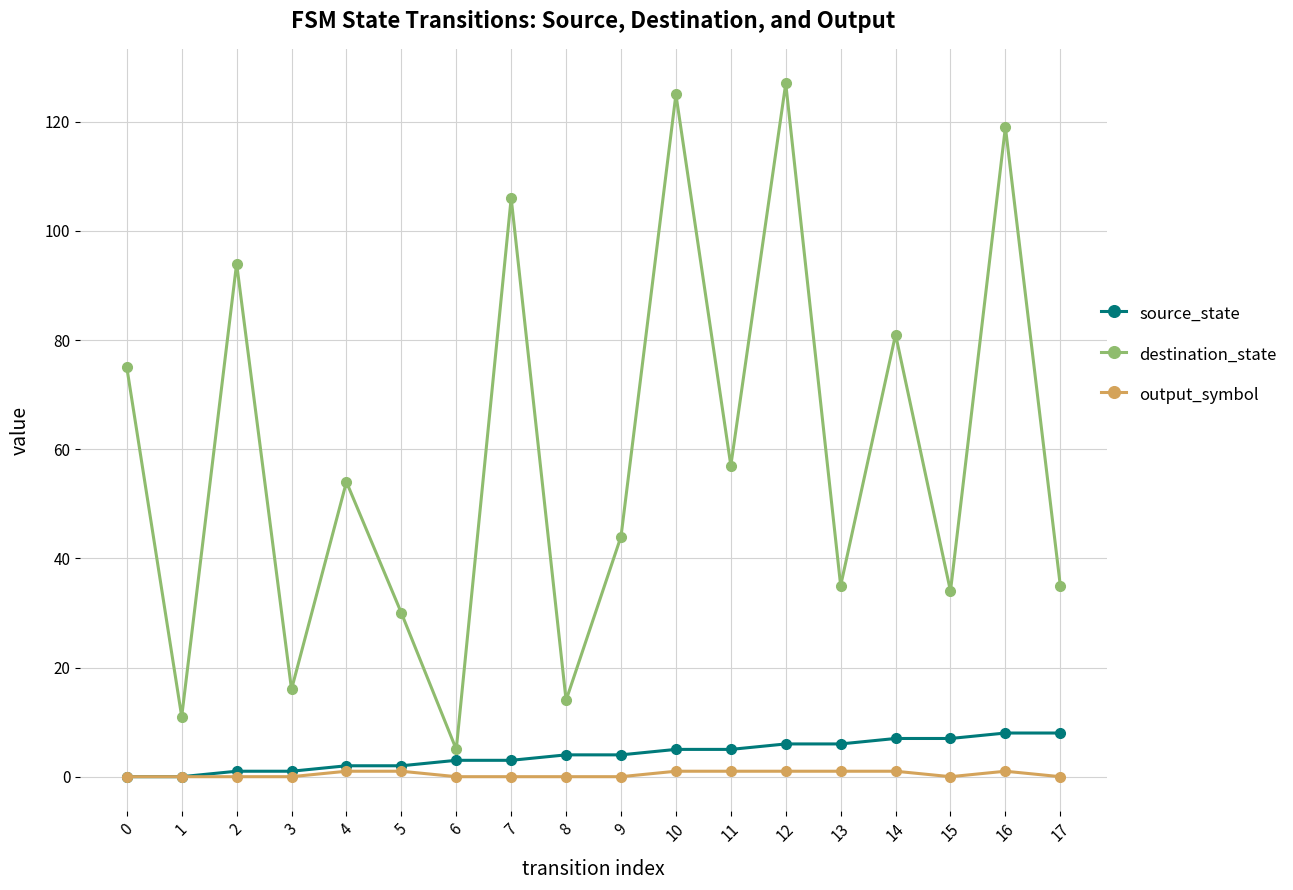

True or false: output_symbol and destination_state cross at least once.

False